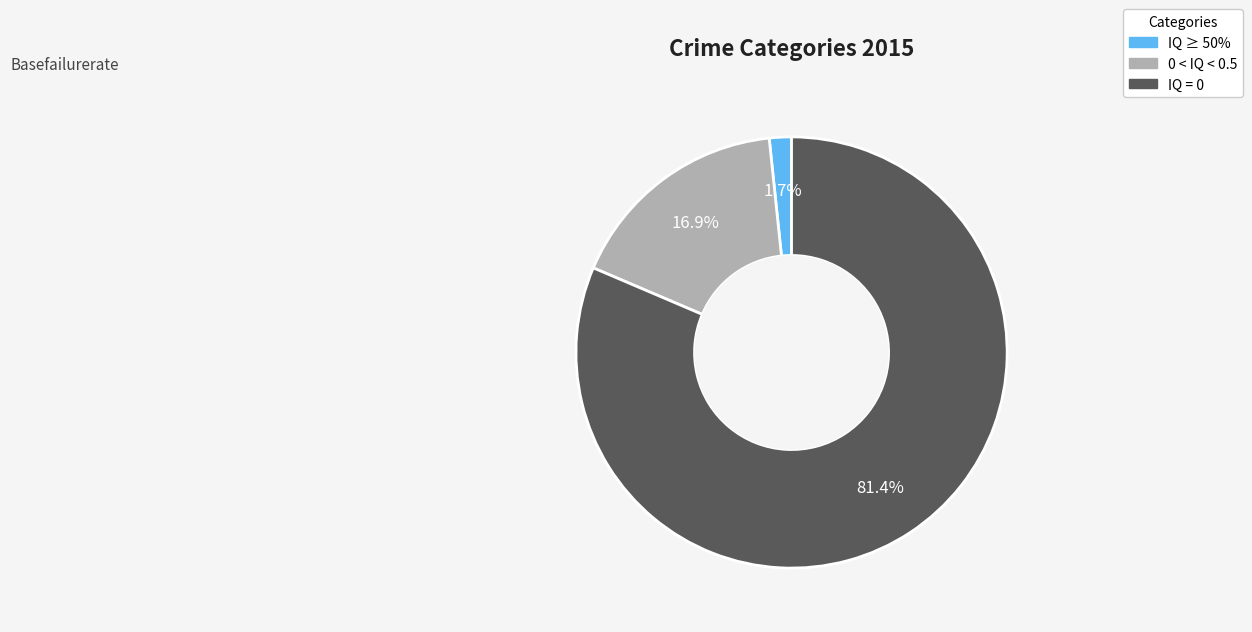

Which category has the smallest portion of the pie?

IQ ≥ 50%